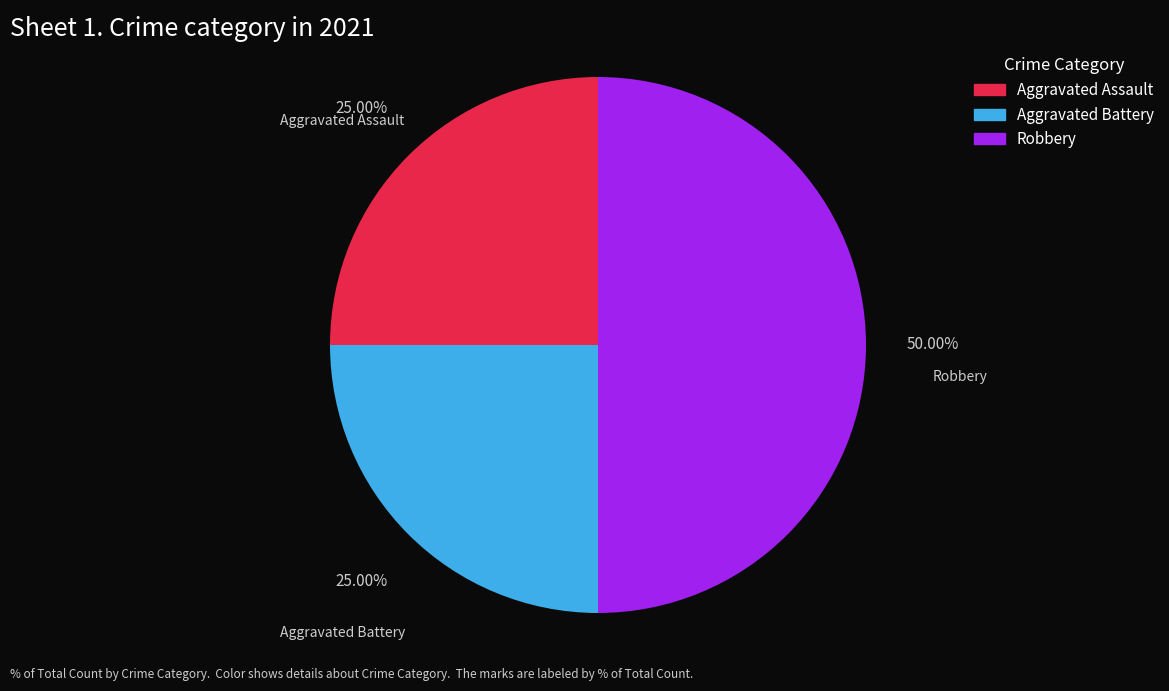

To the nearest percent, what percentage of the pie is Aggravated Assault?

25%